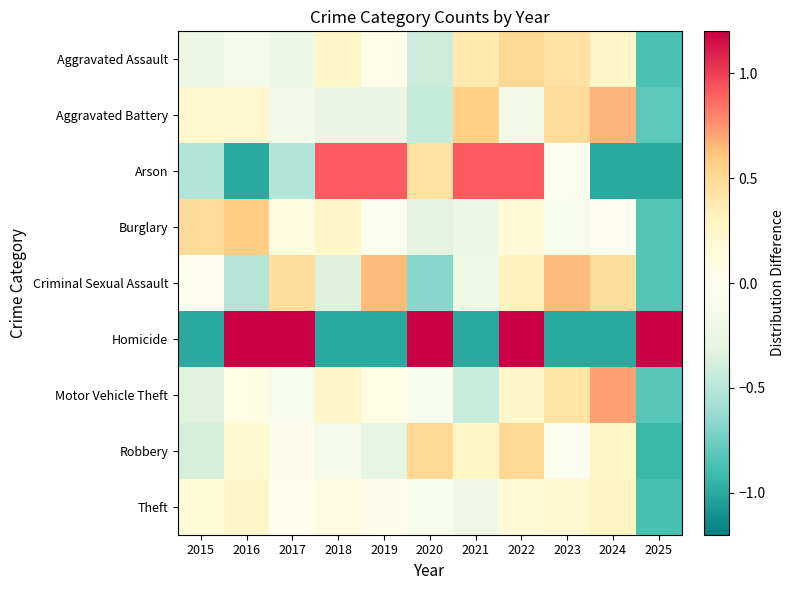

Which series has the largest range (max minus min)?

Homicide